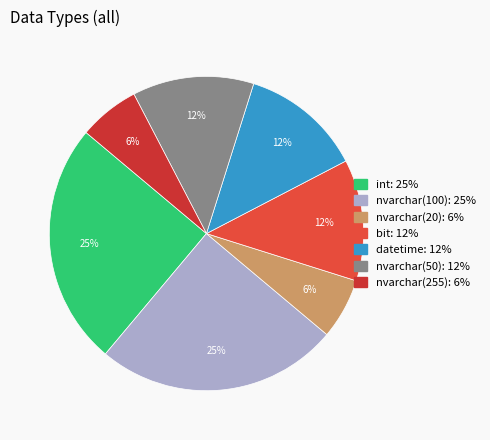

Combined, what portion of the pie is nvarchar(255) and datetime?

18.8%